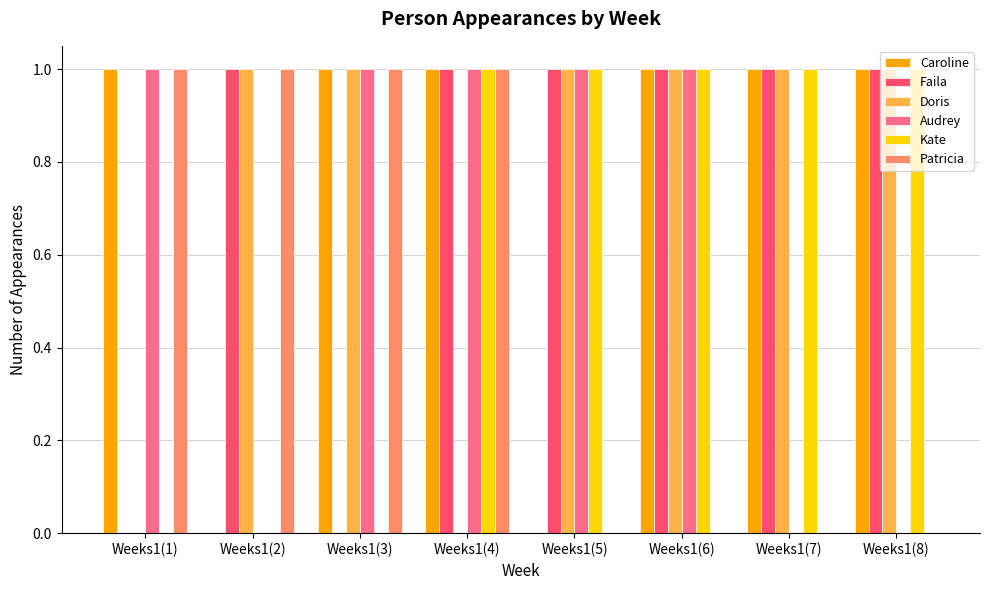

What are all the series names shown in the legend?

Caroline, Faila, Doris, Audrey, Kate, Patricia